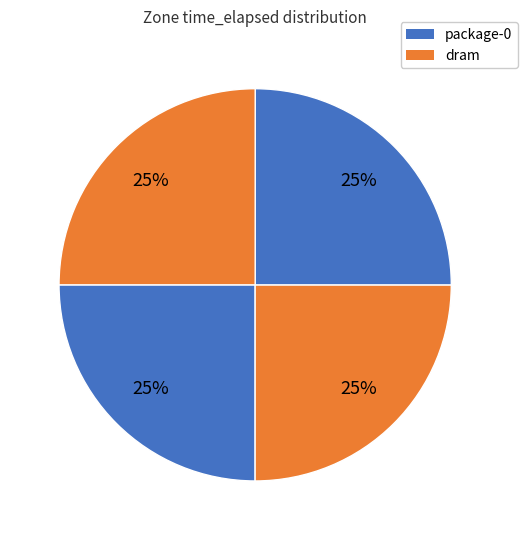

How many slices are in this pie chart?

4